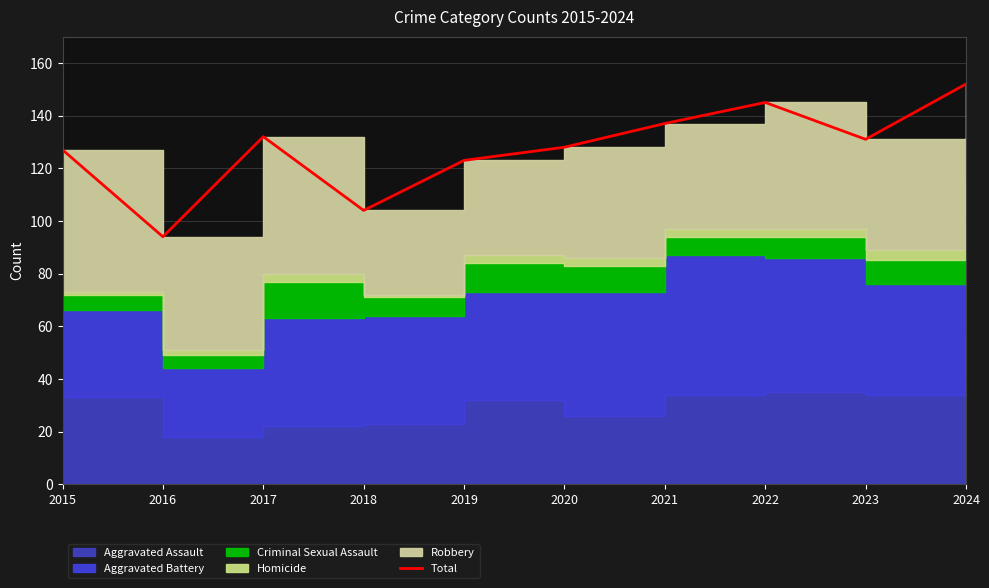

How many lines are shown in the chart?

1